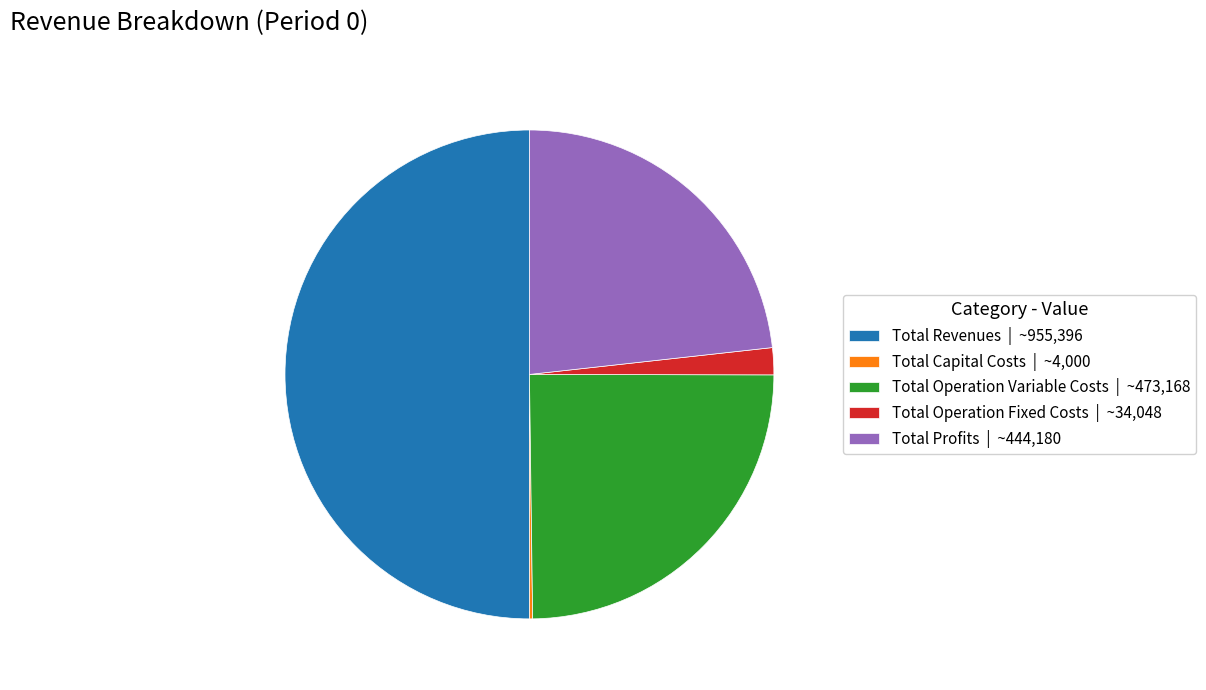

Is the sum of Total Operation Variable Costs | ~473,168 and Total Revenues | ~955,396 greater than half?

Yes